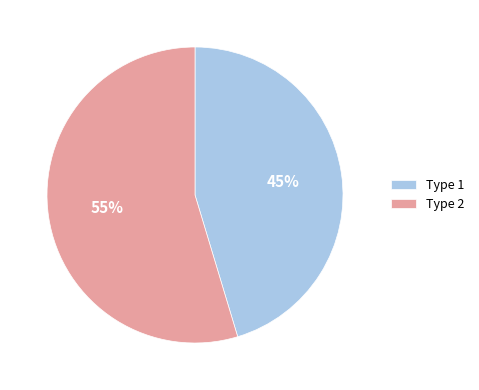

To the nearest percent, what is the combined percentage of Type 2 and Type 1?

100%